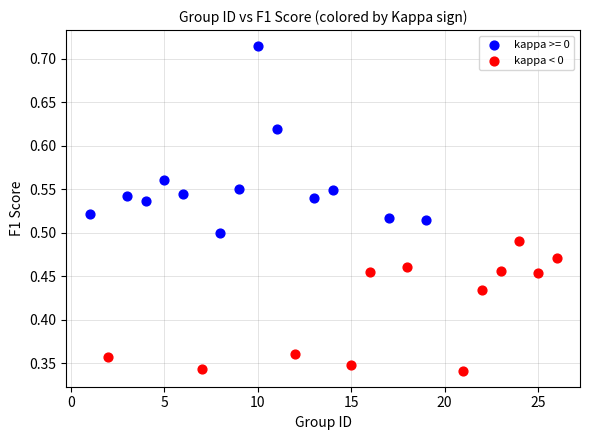

Which series reaches the maximum Y coordinate?

kappa >= 0